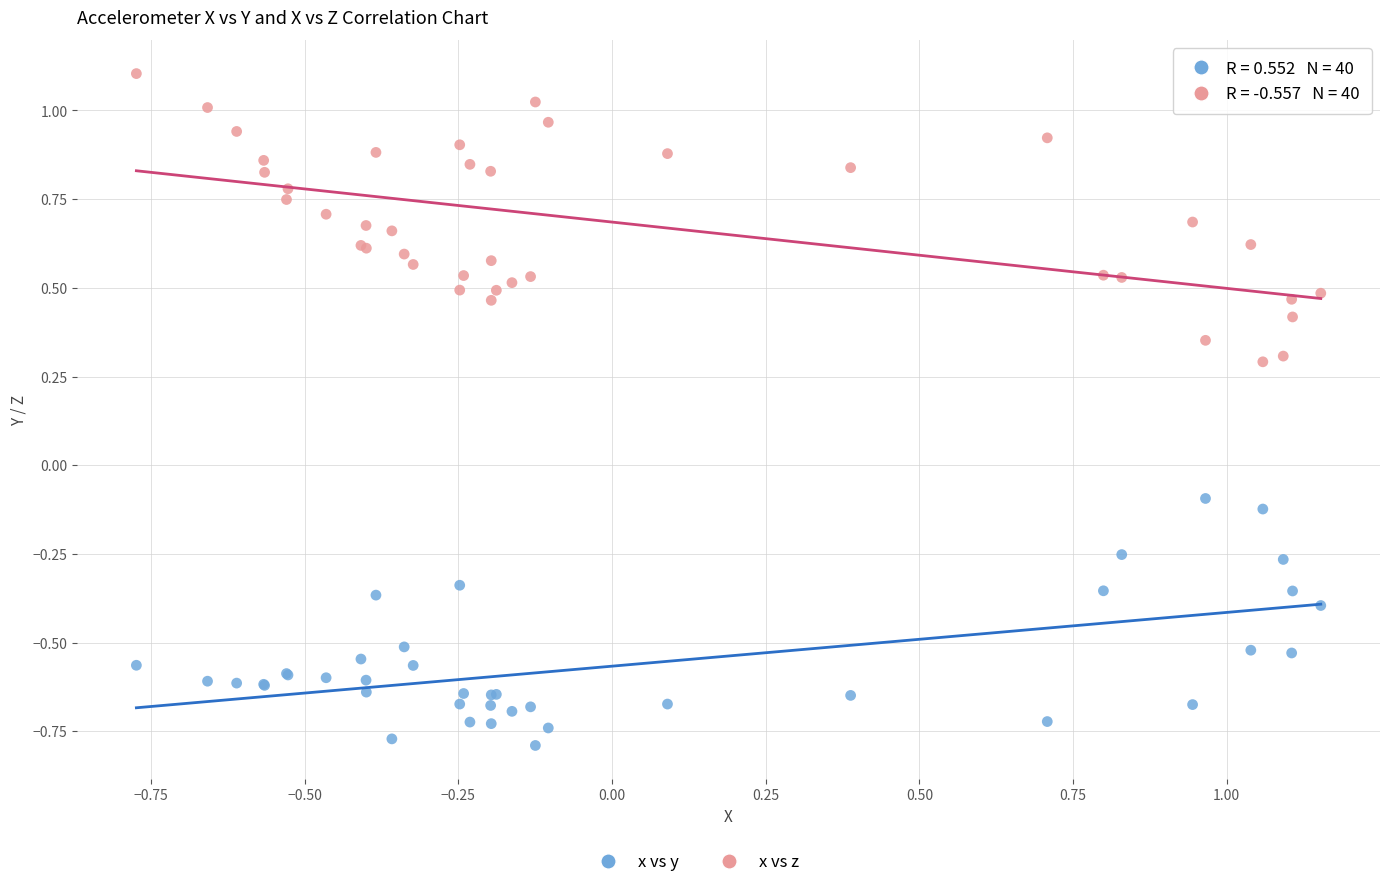

In the x vs z series, what Y value is closest to 0?

0.3